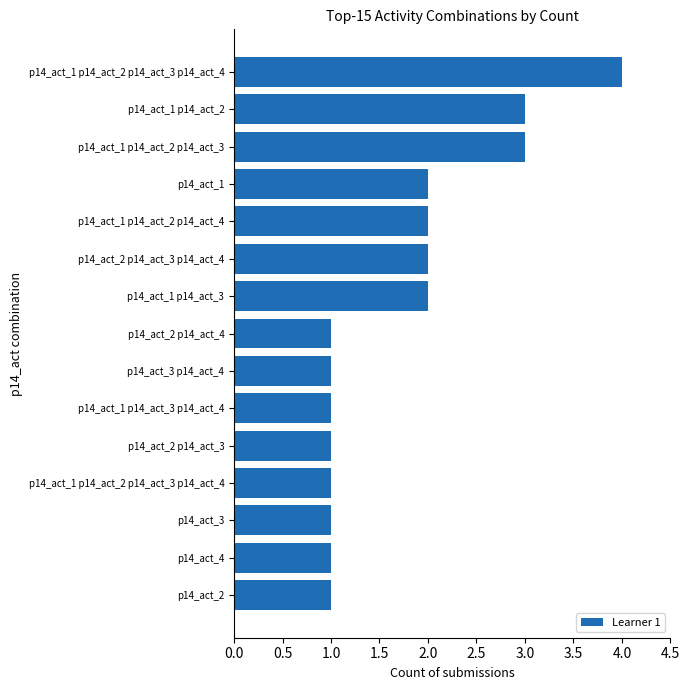

What is the average value?

2